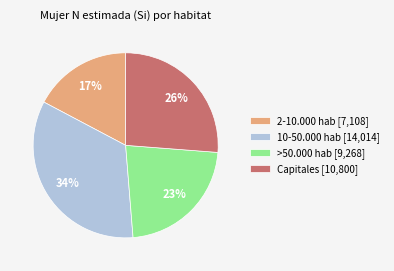

To the nearest percent, what portion does 10-50.000 hab [14,014] represent?

34%